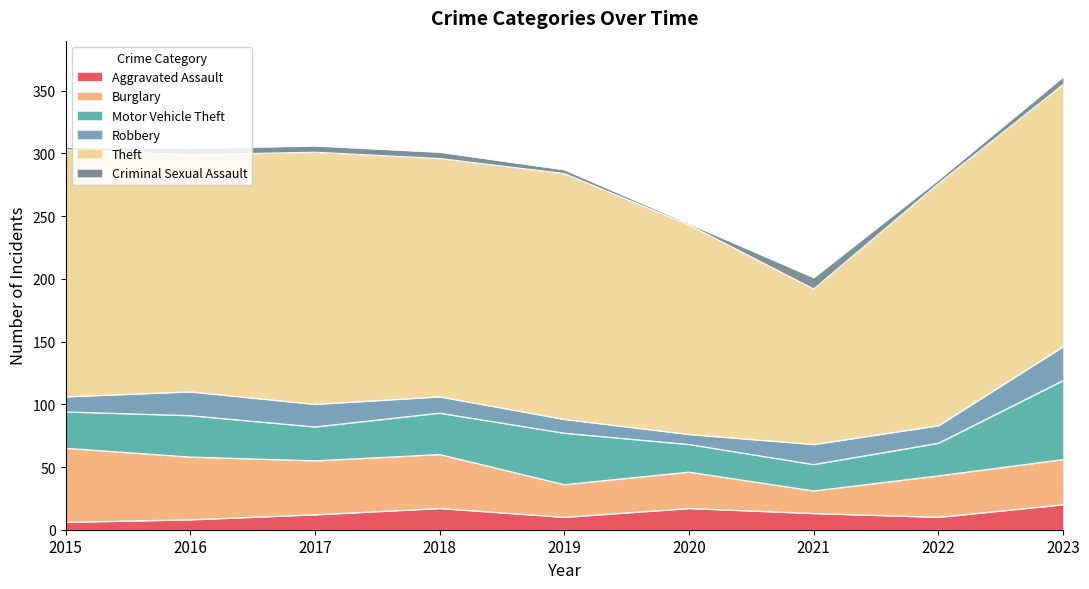

What is the value of the Theft point at the 4th from the left?

190